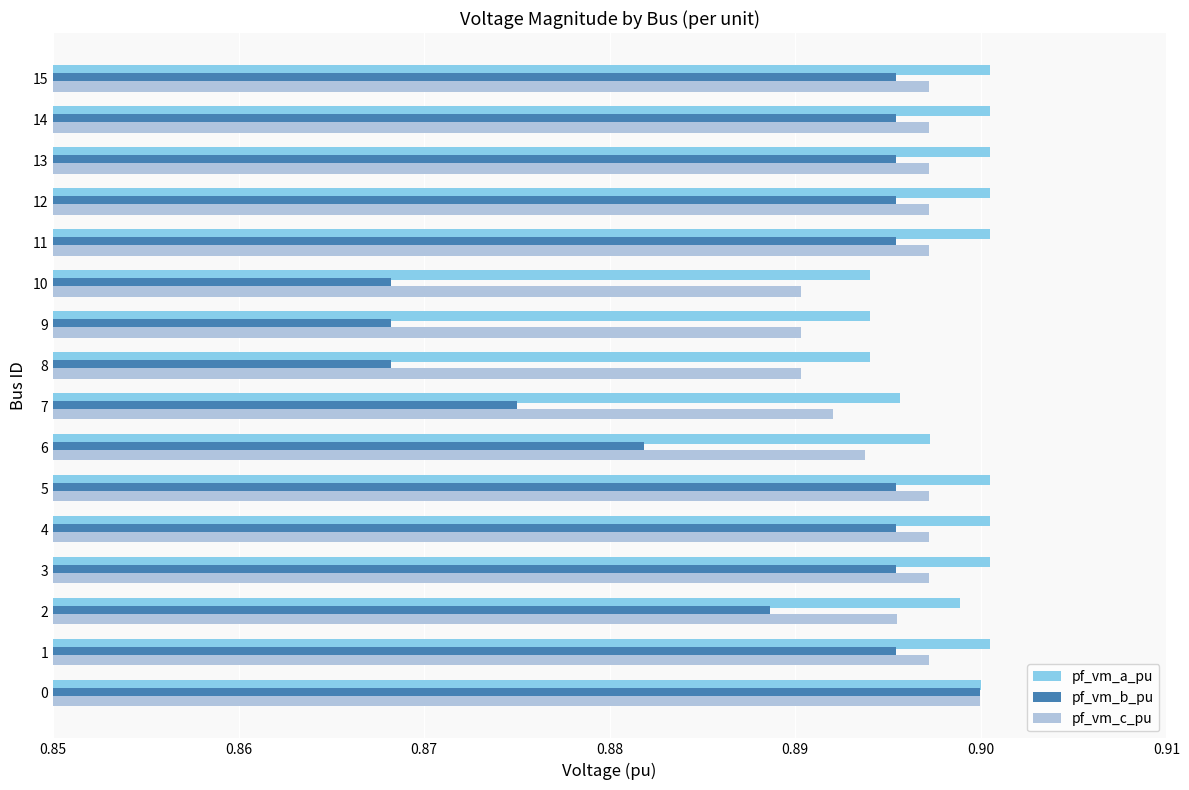

Which series has the widest spread of values?

pf_vm_b_pu